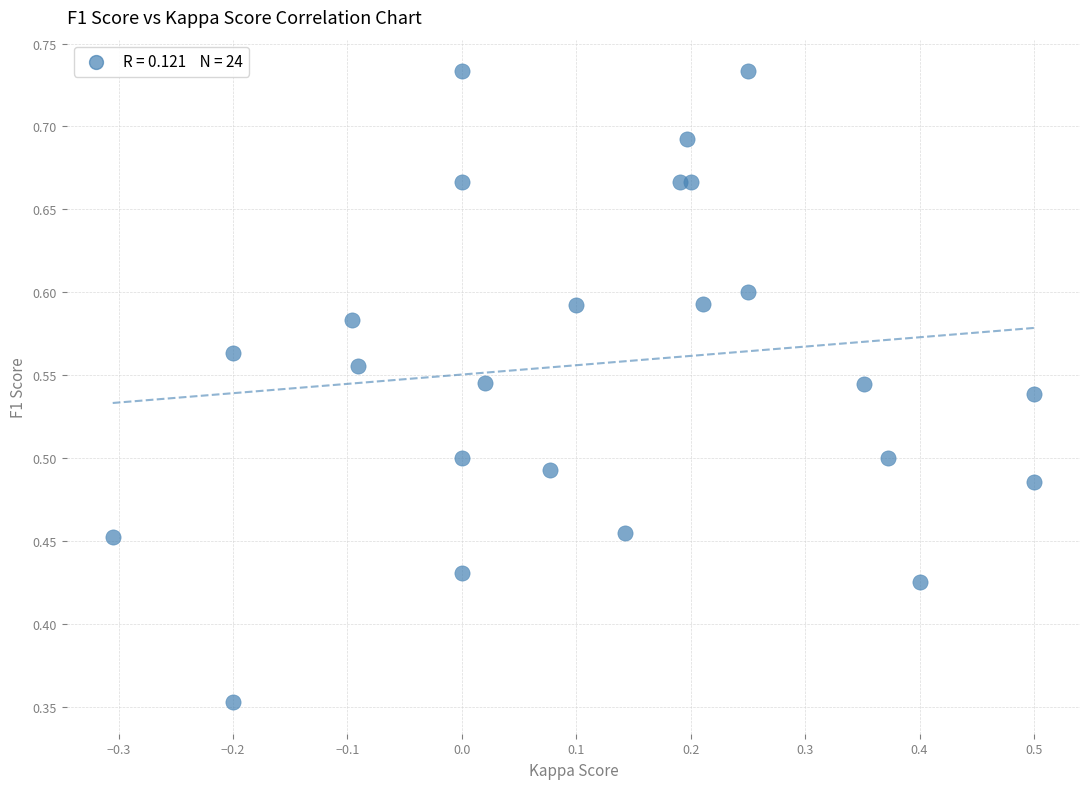

What is the range of X values (max minus min)?

0.8